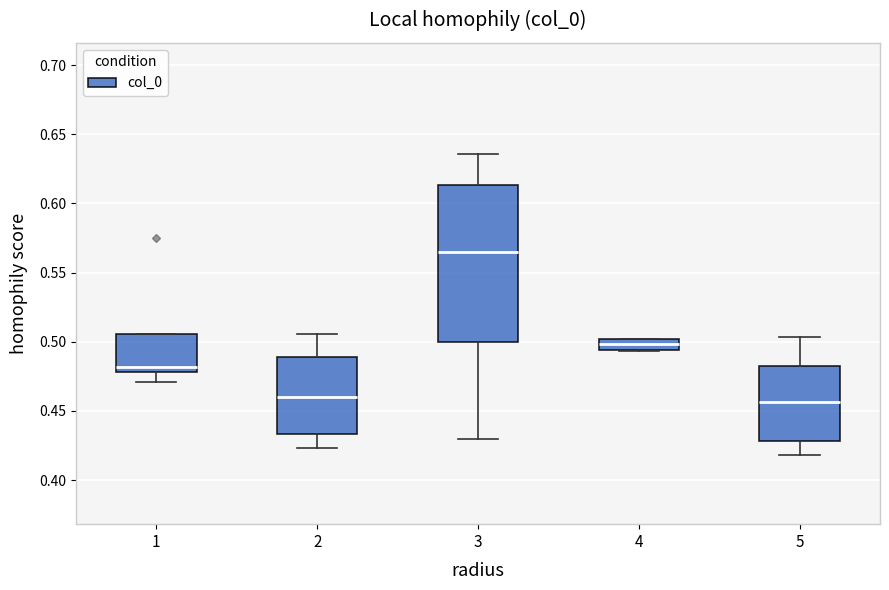

Where does the lower whisker of the box at x = 2 end on the y-axis? The values are not printed on the chart, so give them approximately, as read against the axis.

0.425